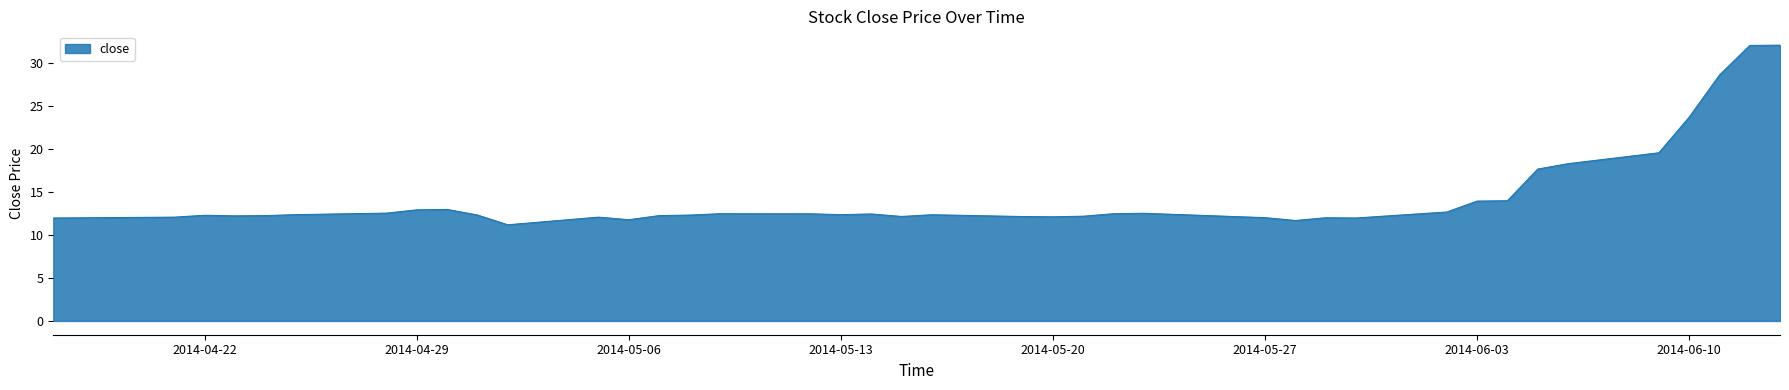

What is the maximum value shown in the chart?

32.1